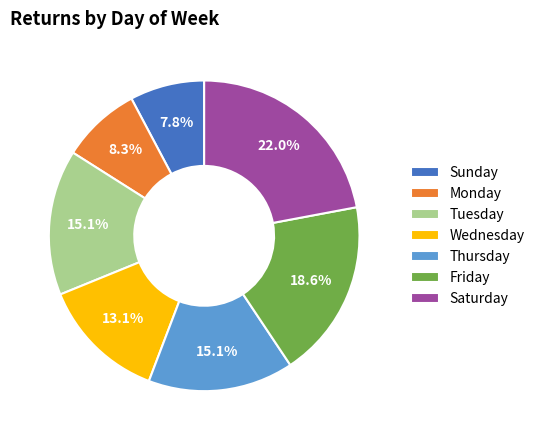

What percentage is the Tuesday slice, to the nearest percent?

15%